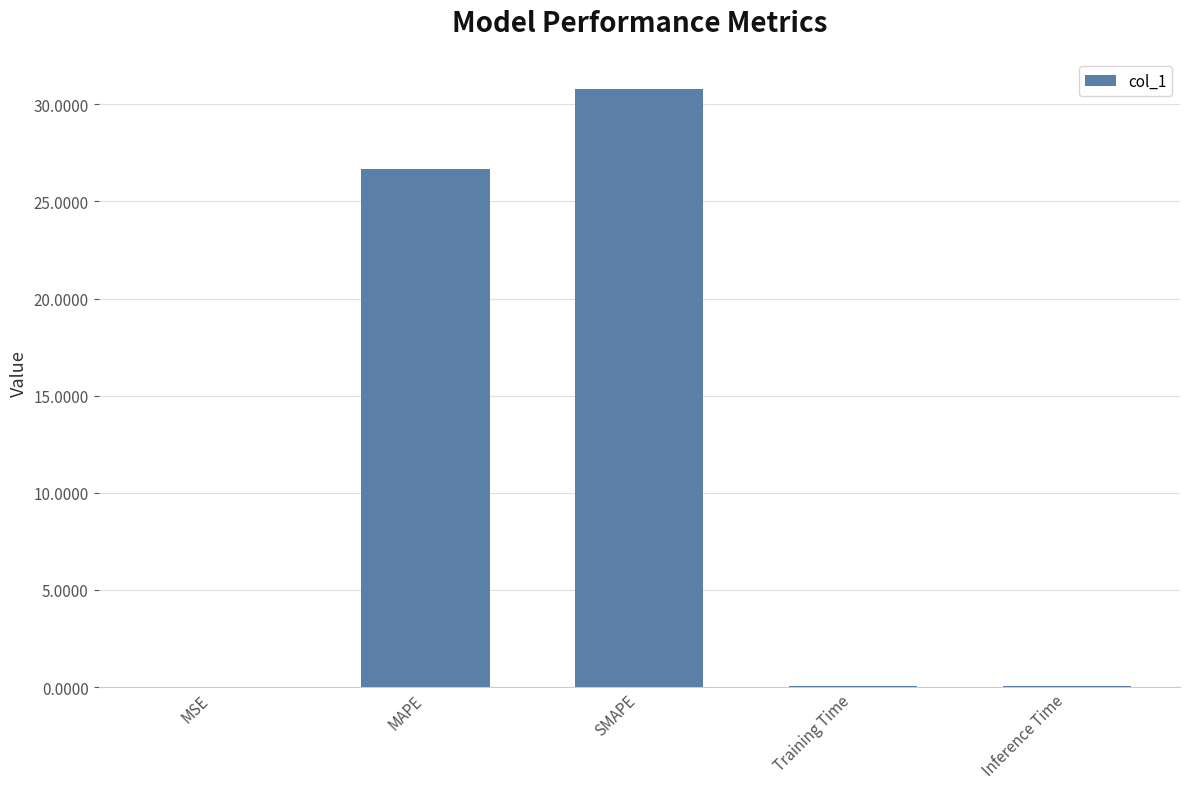

Read the value at MAPE.

26.7